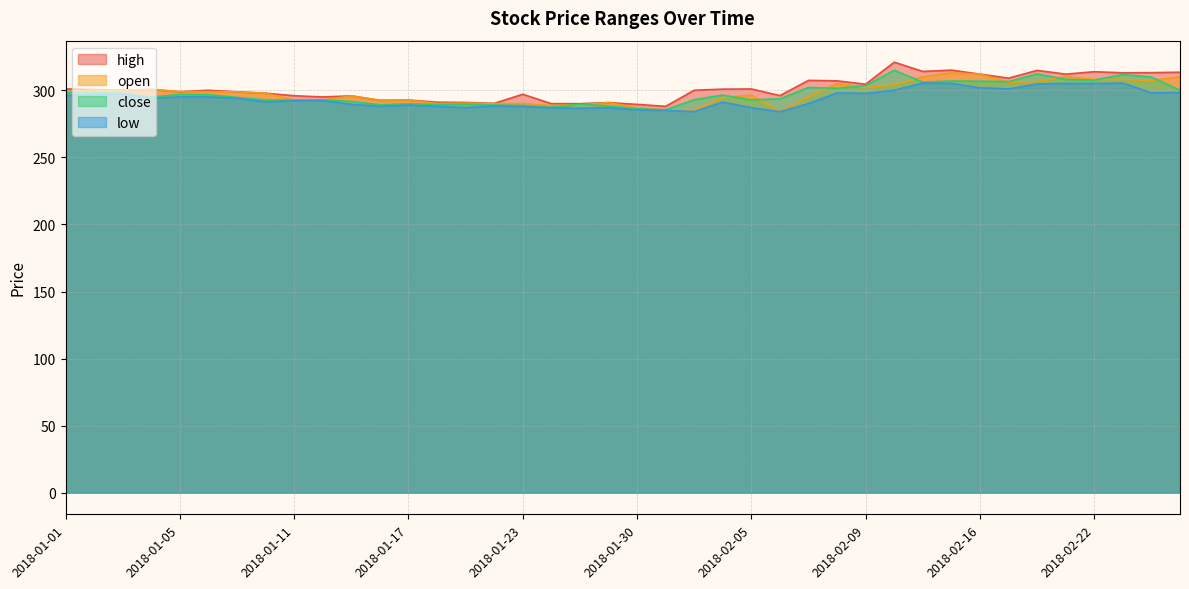

Does the chart have visible grid lines?

Yes